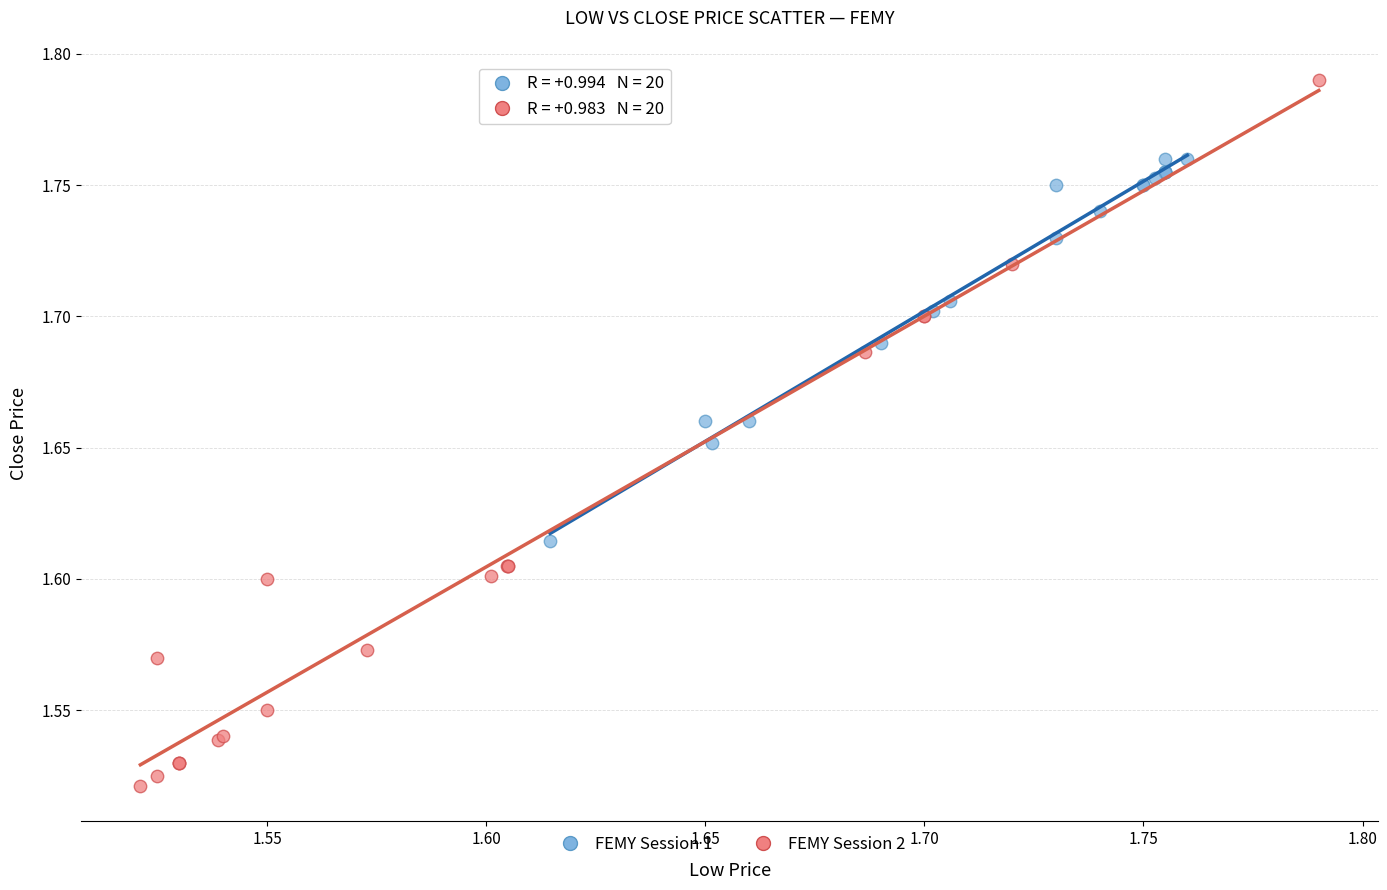

Which series contains the lowest Y value?

FEMY Session 2